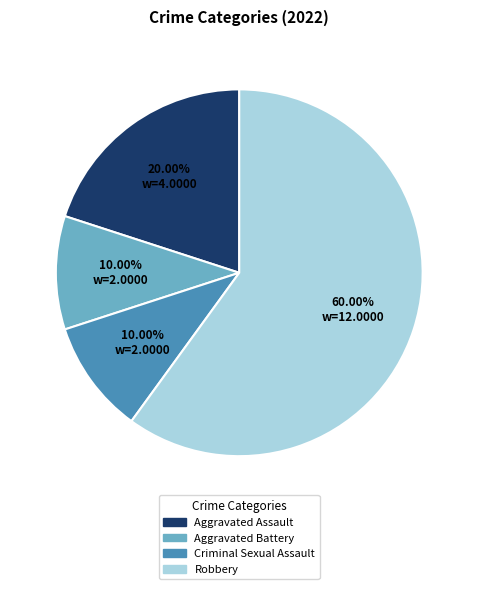

What percentage do Aggravated Battery and Robbery together represent?

70.0%